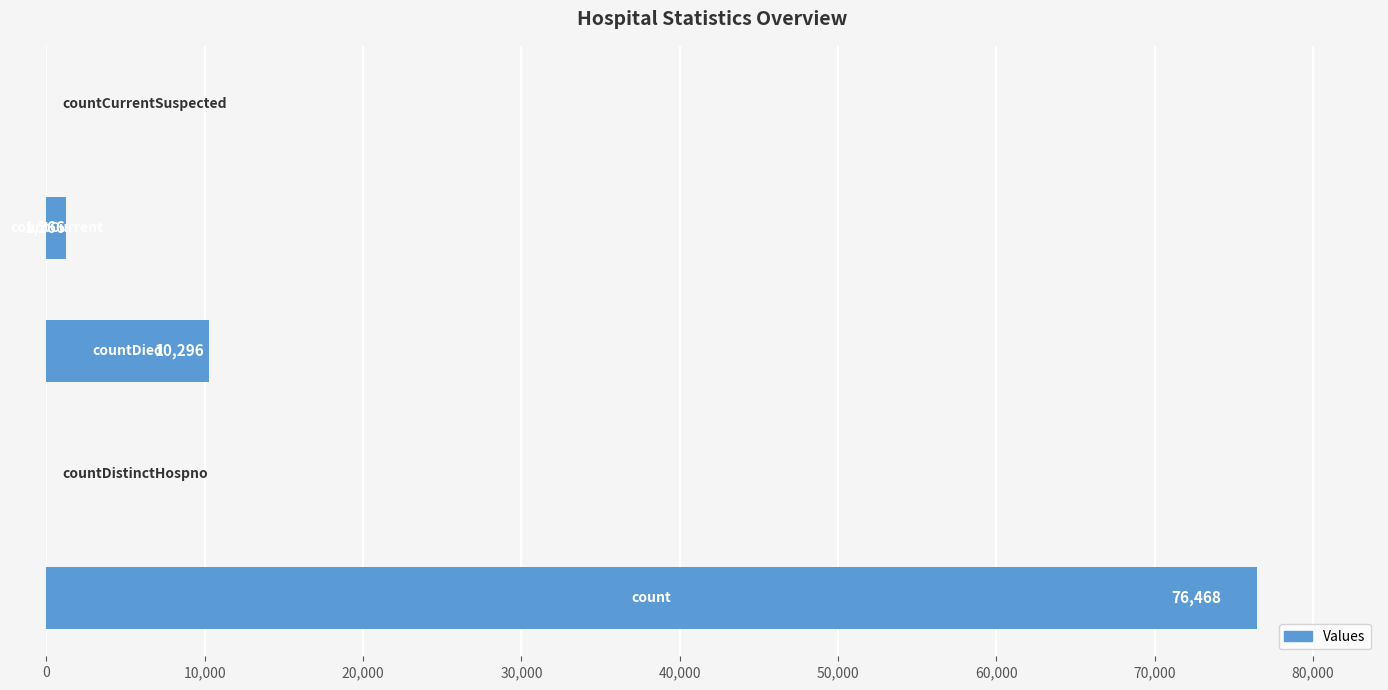

What is the greatest value displayed?

76468